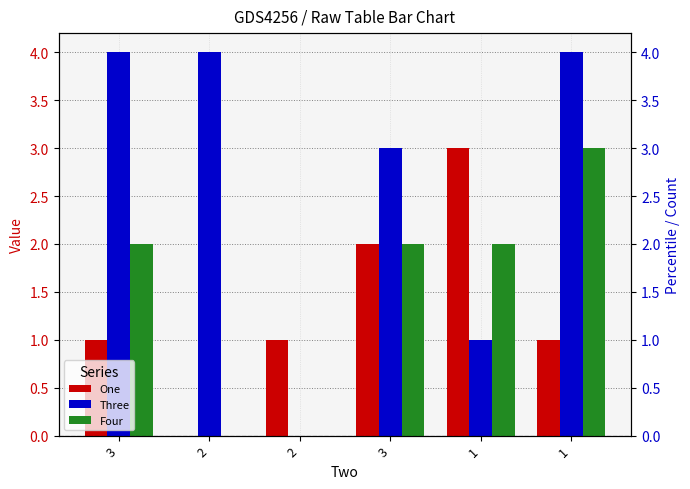

Which has a higher value, 3 or 3?

3